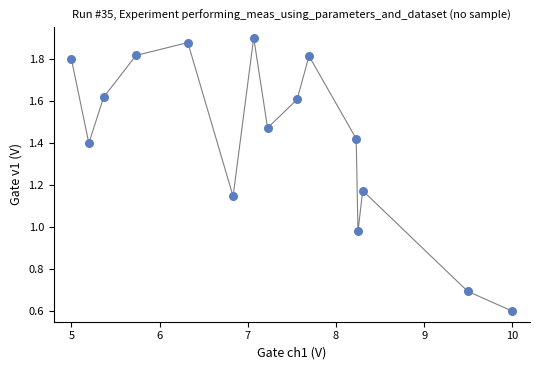

What is the range of Y values (max minus min)?

1.3